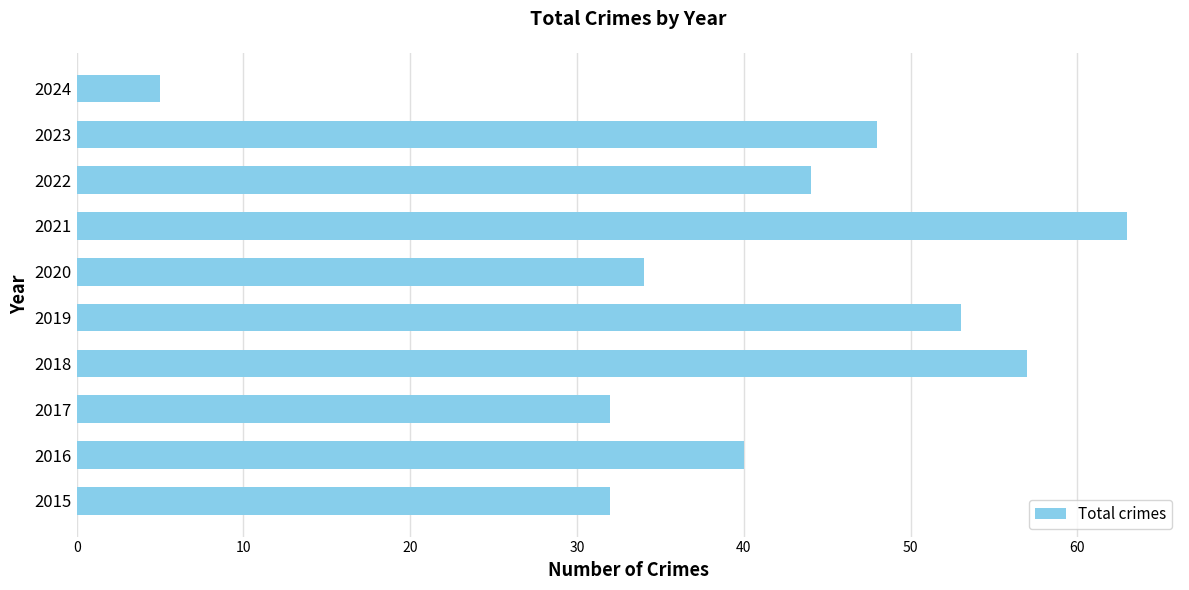

Which category has the lowest value across all series?

2024